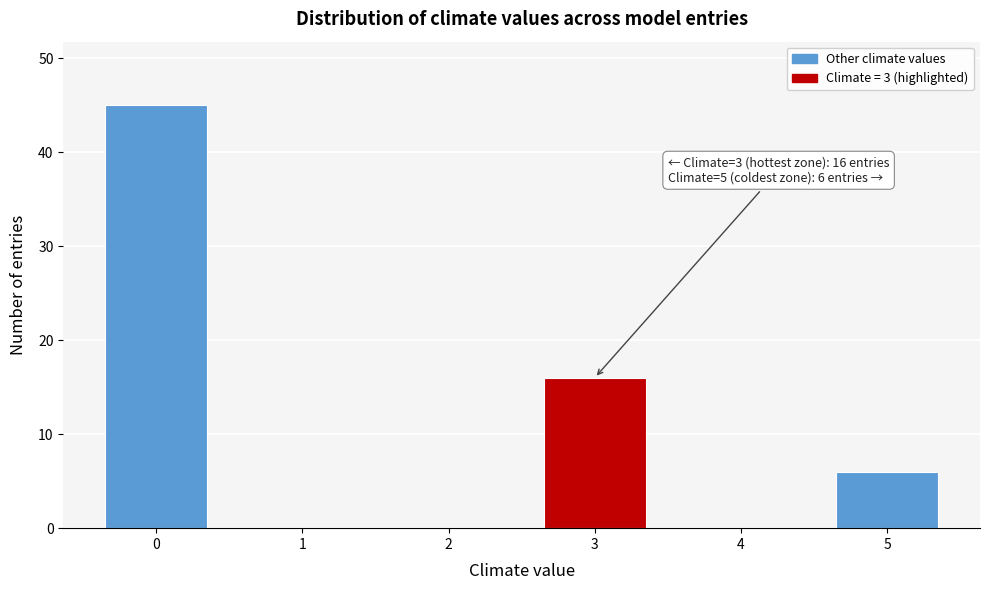

Reading left to right, extract all data points from this chart.

0=45	1=0	2=0	3=16	4=0	5=6